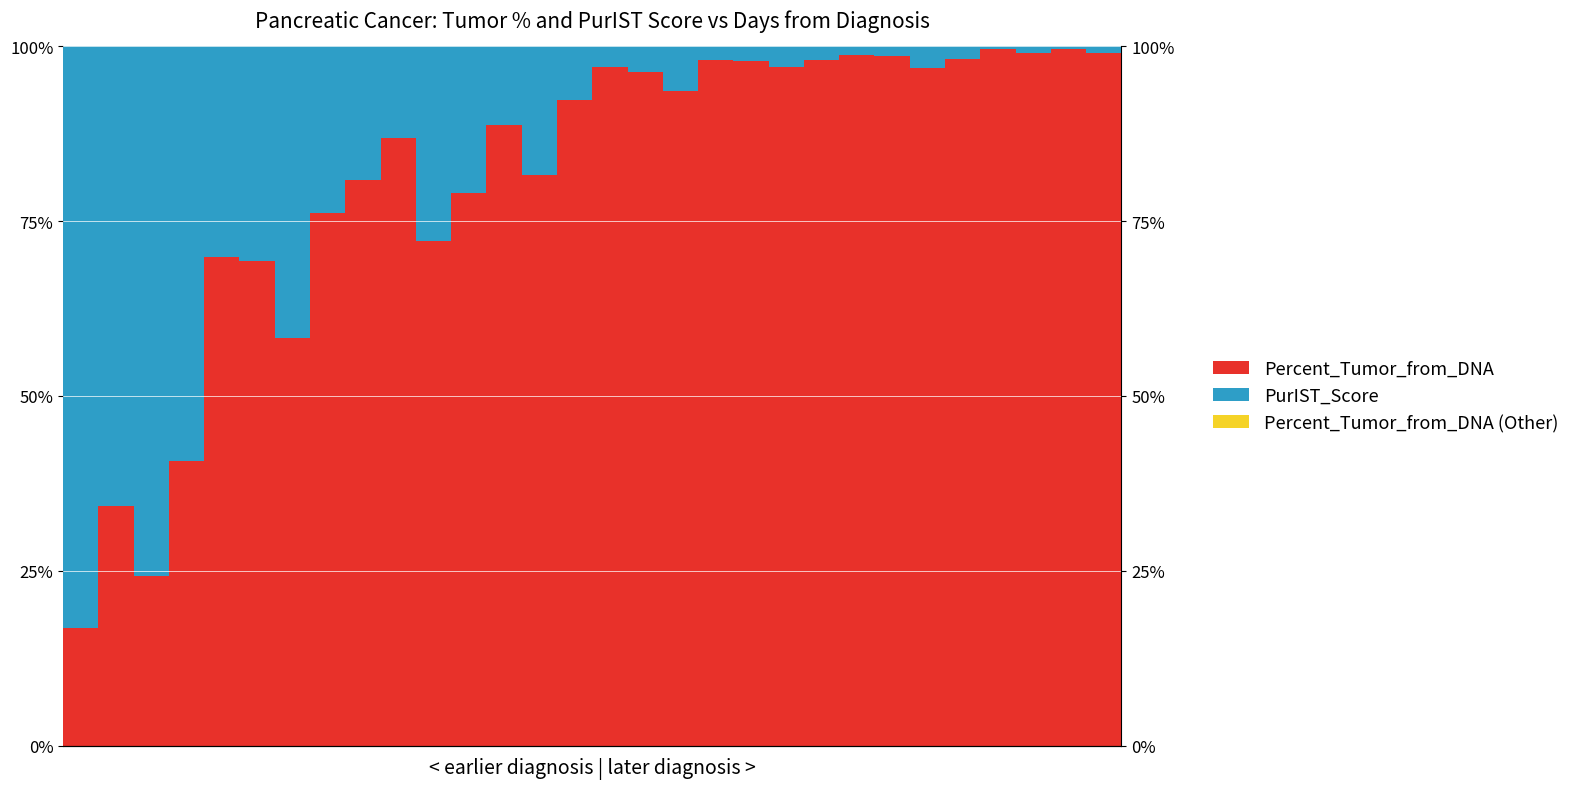

The PurIST_Score series shows 0.0 at 25. True or false?

True